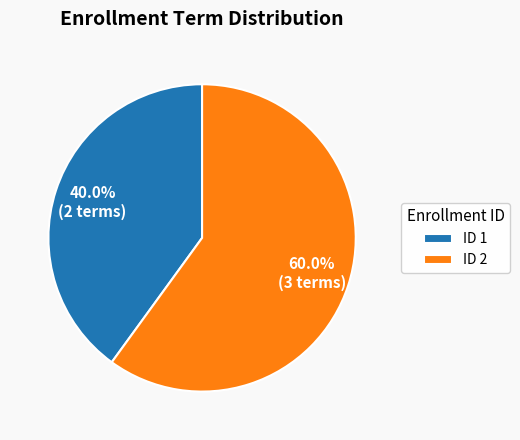

Combined, do ID 2 and ID 1 account for over 50%?

Yes